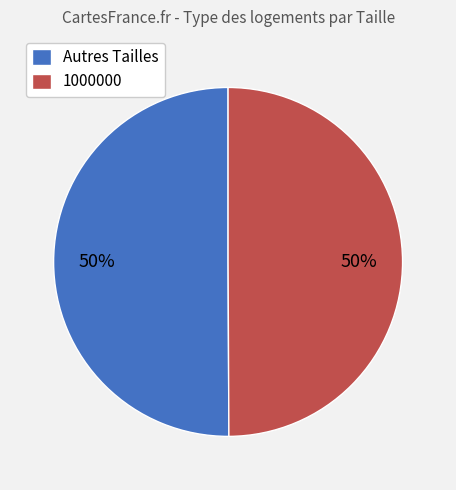

What percentage is the Autres Tailles slice, to the nearest percent?

50%